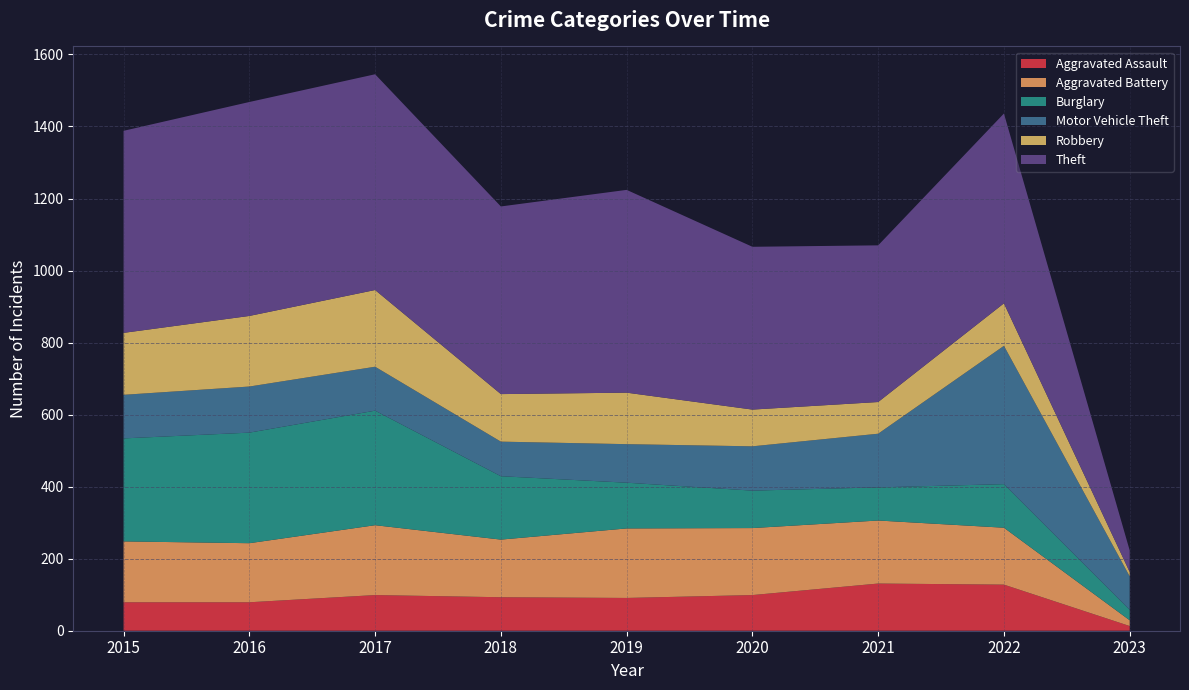

Where is Aggravated Battery nearest to the value 105?

2022